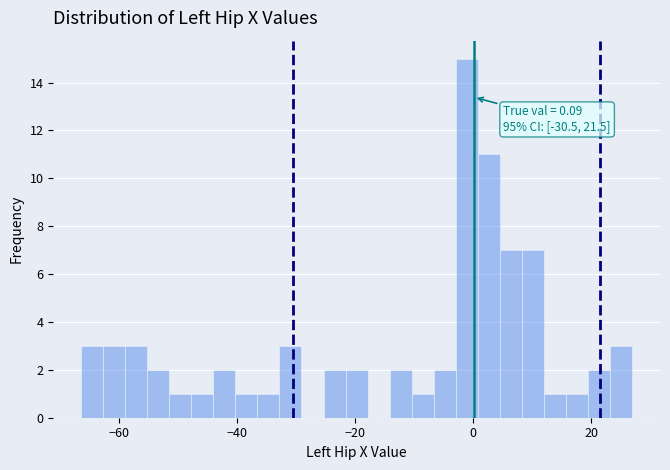

Read against the x-axis, roughly where is the centre of the tallest bar?

-2